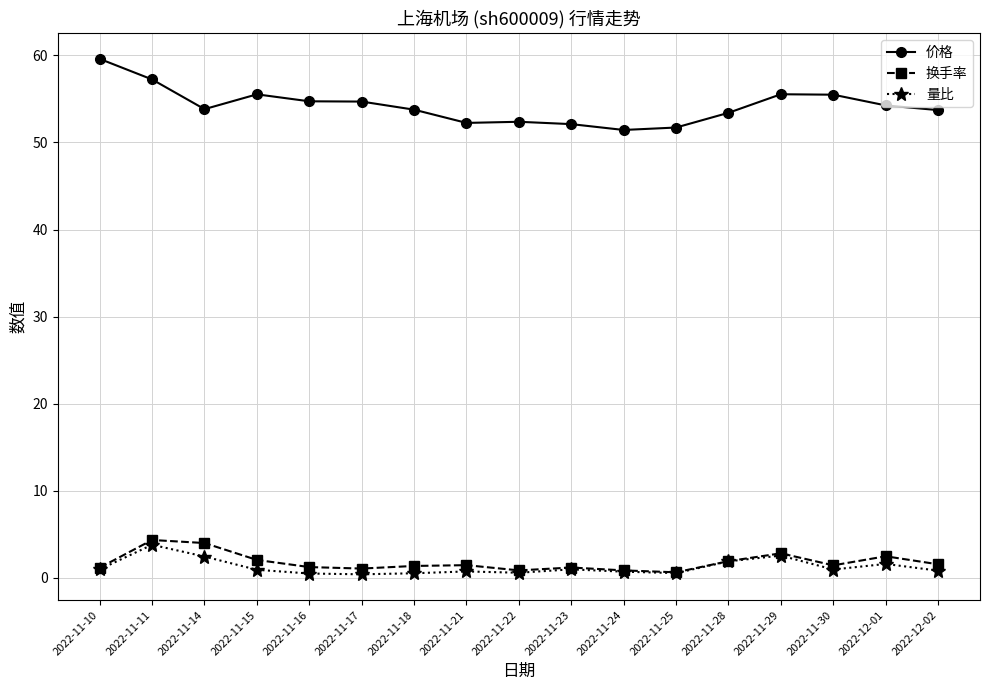

Which series changed the most between 2022-11-17 and 2022-11-29?

量比